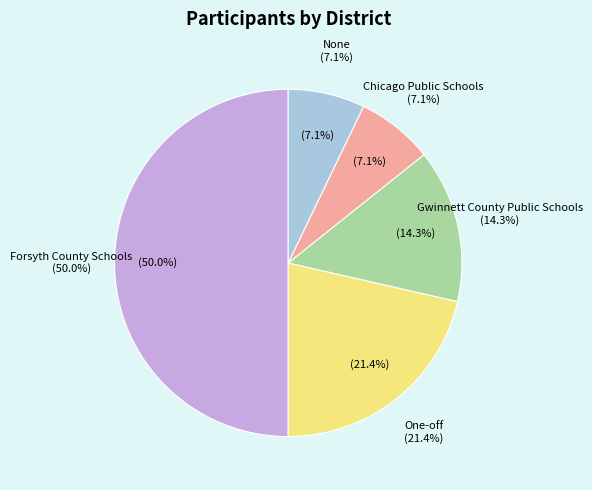

Which category accounts for the majority?

Forsyth County Schools